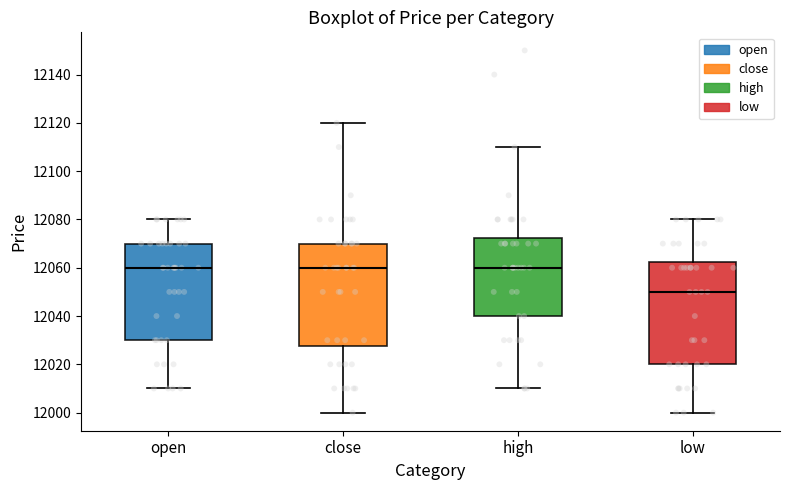

Which box's median line is the lowest?

low